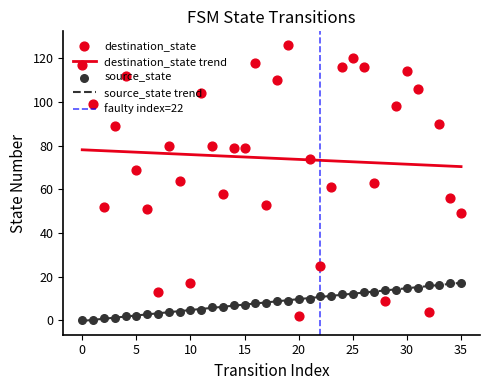

Which series has the largest total across all categories?

destination_state